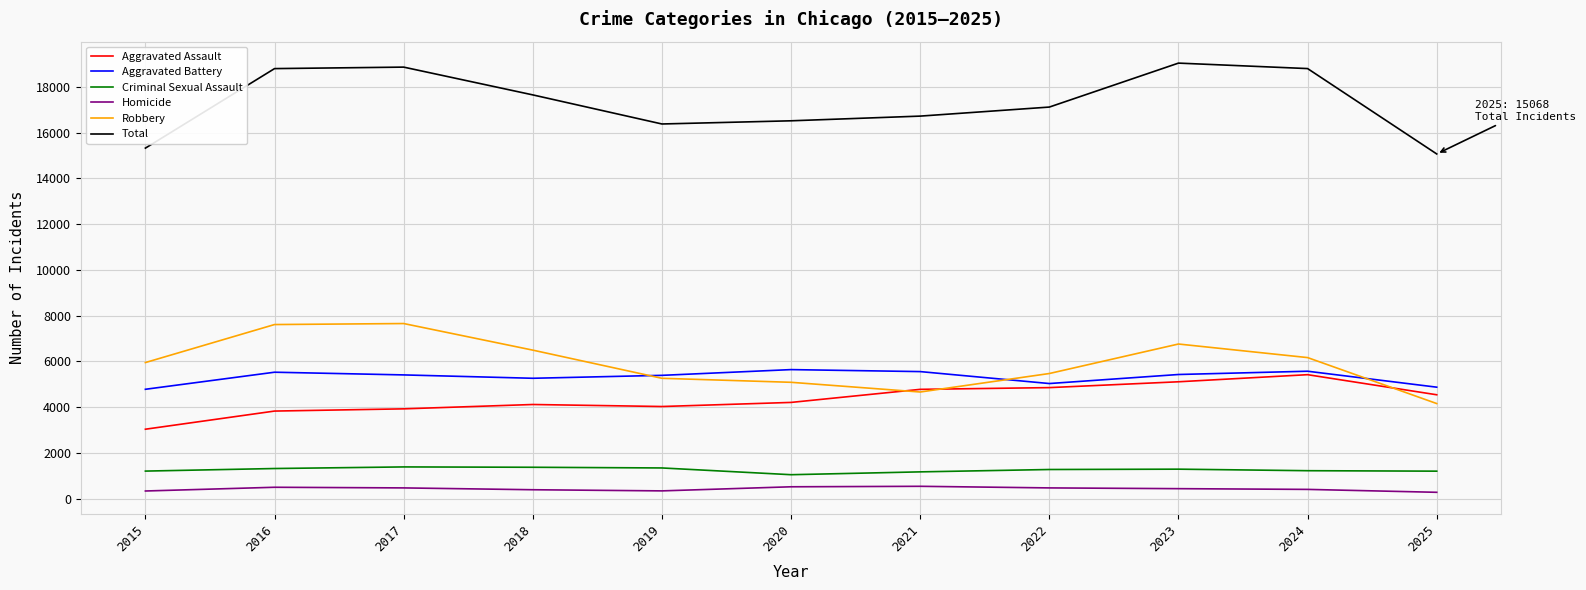

What is the difference between the Robbery values at 2025 and 2017?

3497